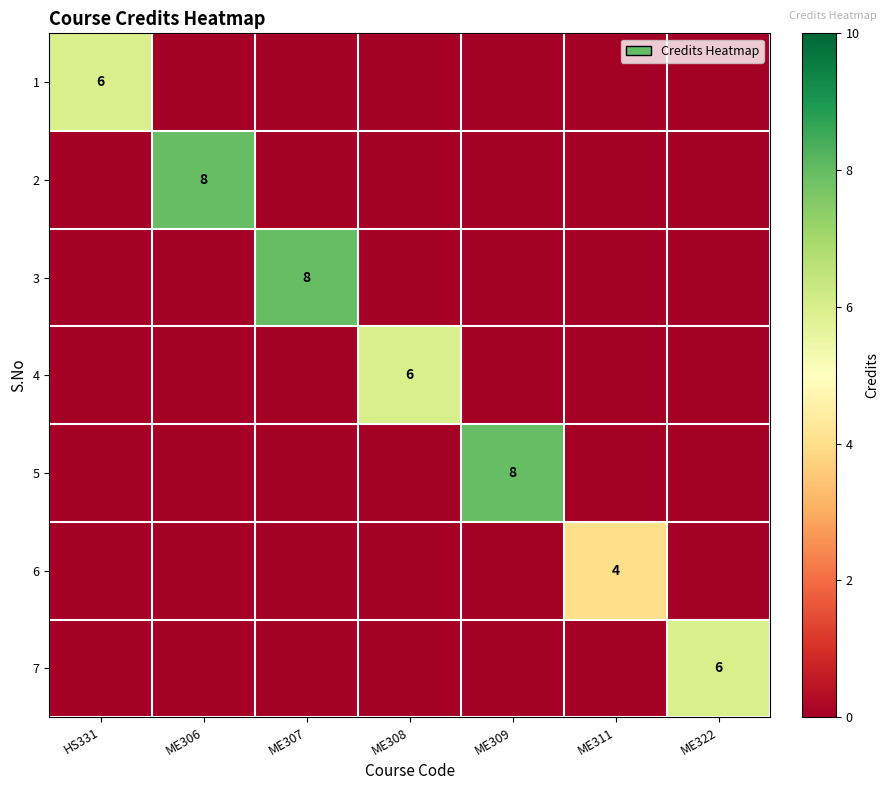

How many values in 5 are above zero?

1